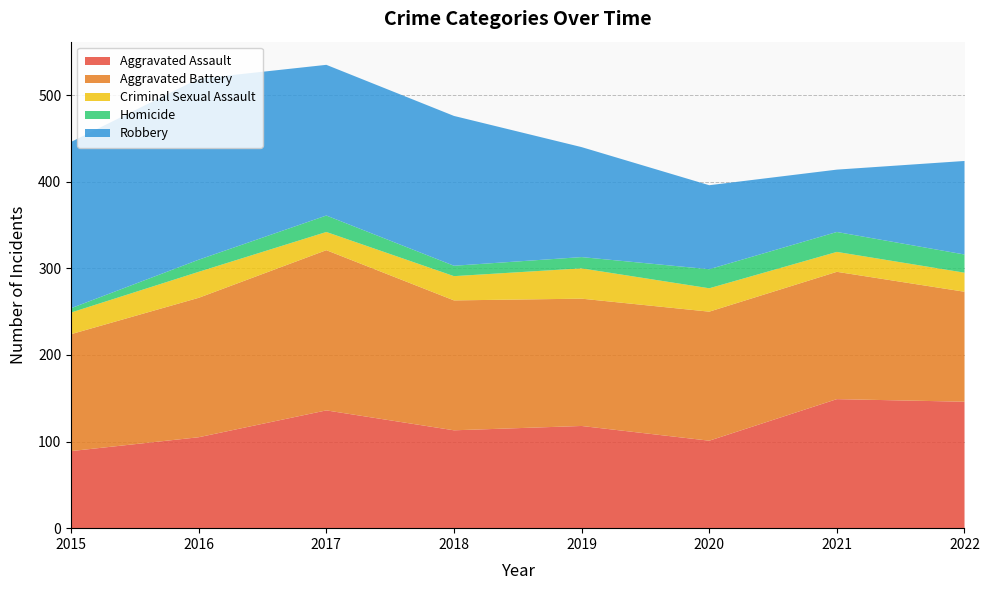

Reading left to right, what are all the values shown in this chart?

Aggravated Assault: 89	105	136	113	118	101	149	146
Aggravated Battery: 135	161	185	150	147	149	147	127
Criminal Sexual Assault: 25	30	21	28	35	27	23	22
Homicide: 5	14	19	12	13	22	23	21
Robbery: 192	209	174	173	127	97	72	108